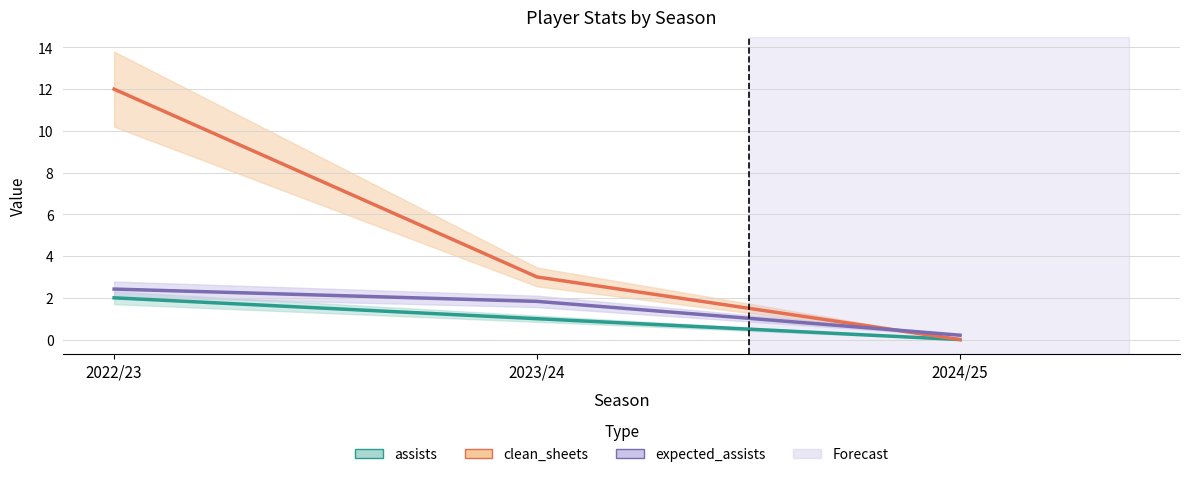

Reading left to right, extract all data points from this chart.

assists: 2.0	1.0	0.0
clean_sheets: 12.0	3.0	0.0
expected_assists: 2.4	1.8	0.2